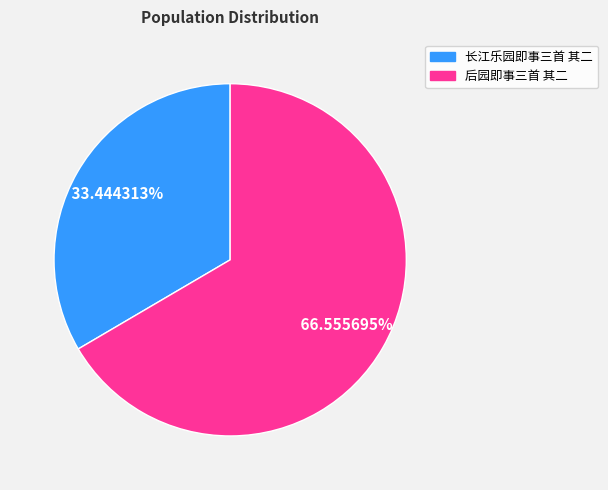

Is the sum of 后园即事三首 其二 and 长江乐园即事三首 其二 greater than half?

Yes